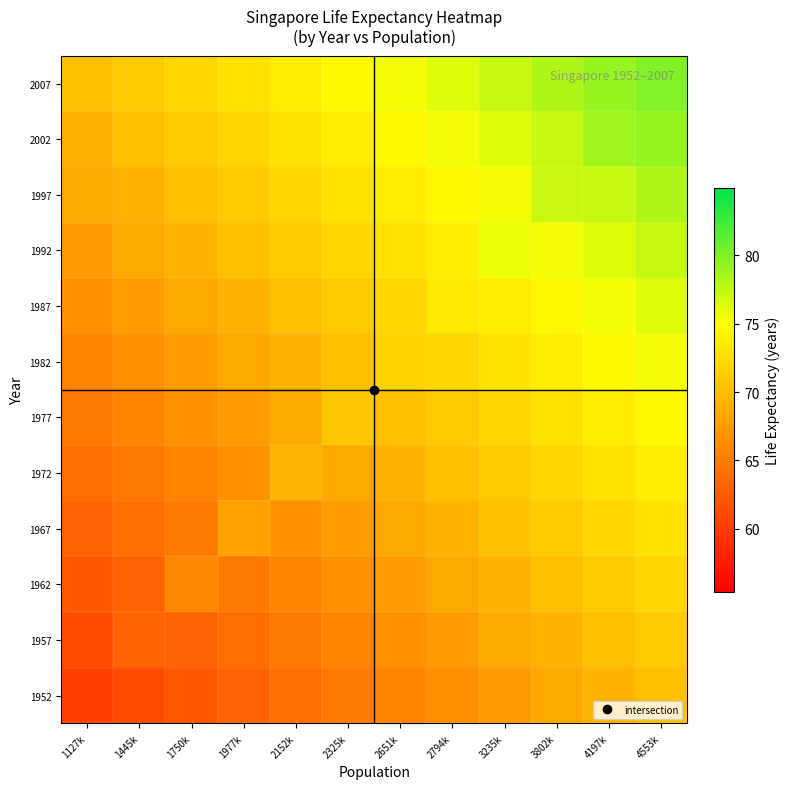

Reading right to left, list all the values displayed in this chart.

1952: 4553k=70.2	4197k=69.3	3802k=68.4	3235k=67.5	2794k=66.6	2651k=65.7	2325k=64.8	2152k=64.0	1977k=63.1	1750k=62.2	1445k=61.3	1127k=60.4
1957: 4553k=71.1	4197k=70.2	3802k=69.3	3235k=68.4	2794k=67.5	2651k=66.6	2325k=65.7	2152k=64.8	1977k=64.0	1750k=63.1	1445k=63.2	1127k=61.3
1962: 4553k=72.0	4197k=71.1	3802k=70.2	3235k=69.3	2794k=68.4	2651k=67.5	2325k=66.6	2152k=65.7	1977k=64.8	1750k=65.8	1445k=63.1	1127k=62.2
1967: 4553k=72.9	4197k=72.0	3802k=71.1	3235k=70.2	2794k=69.3	2651k=68.4	2325k=67.5	2152k=66.6	1977k=67.9	1750k=64.8	1445k=64.0	1127k=63.1
1972: 4553k=73.7	4197k=72.9	3802k=72.0	3235k=71.1	2794k=70.2	2651k=69.3	2325k=68.4	2152k=69.5	1977k=66.6	1750k=65.7	1445k=64.8	1127k=64.0
1977: 4553k=74.6	4197k=73.7	3802k=72.9	3235k=72.0	2794k=71.1	2651k=70.2	2325k=70.8	2152k=68.4	1977k=67.5	1750k=66.6	1445k=65.7	1127k=64.8
1982: 4553k=75.5	4197k=74.6	3802k=73.7	3235k=72.9	2794k=72.0	2651k=71.8	2325k=70.2	2152k=69.3	1977k=68.4	1750k=67.5	1445k=66.6	1127k=65.7
1987: 4553k=76.4	4197k=75.5	3802k=74.6	3235k=73.7	2794k=73.6	2651k=72.0	2325k=71.1	2152k=70.2	1977k=69.3	1750k=68.4	1445k=67.5	1127k=66.6
1992: 4553k=77.3	4197k=76.4	3802k=75.5	3235k=75.8	2794k=73.7	2651k=72.9	2325k=72.0	2152k=71.1	1977k=70.2	1750k=69.3	1445k=68.4	1127k=67.5
1997: 4553k=78.2	4197k=77.3	3802k=77.2	3235k=75.5	2794k=74.6	2651k=73.7	2325k=72.9	2152k=72.0	1977k=71.1	1750k=70.2	1445k=69.3	1127k=68.4
2002: 4553k=79.1	4197k=78.8	3802k=77.3	3235k=76.4	2794k=75.5	2651k=74.6	2325k=73.7	2152k=72.9	1977k=72.0	1750k=71.1	1445k=70.2	1127k=69.3
2007: 4553k=80.0	4197k=79.1	3802k=78.2	3235k=77.3	2794k=76.4	2651k=75.5	2325k=74.6	2152k=73.7	1977k=72.9	1750k=72.0	1445k=71.1	1127k=70.2